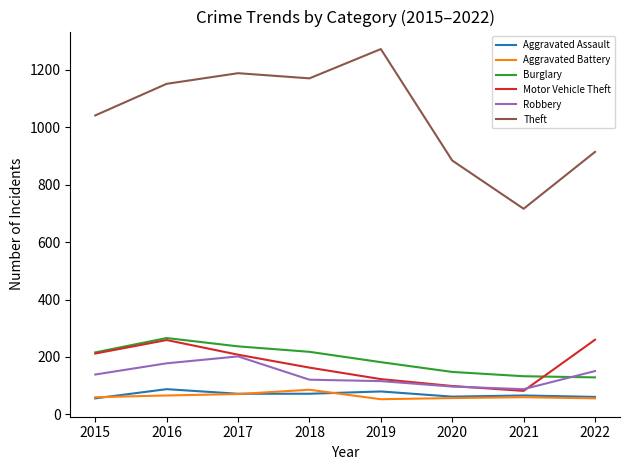

Which series has the largest total across all categories?

Theft